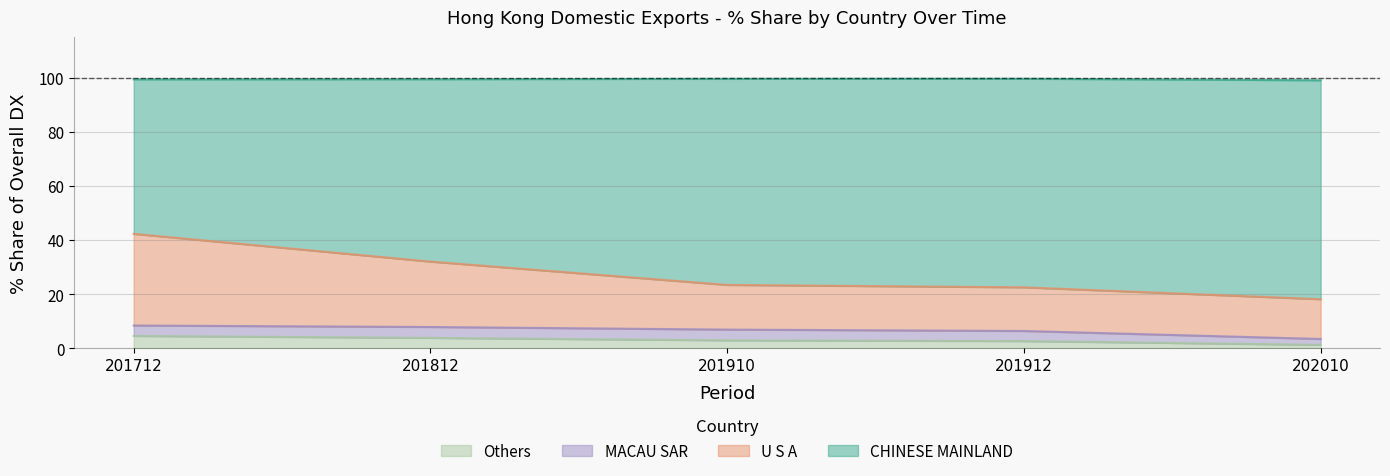

What is the maximum value for Others?

4.6